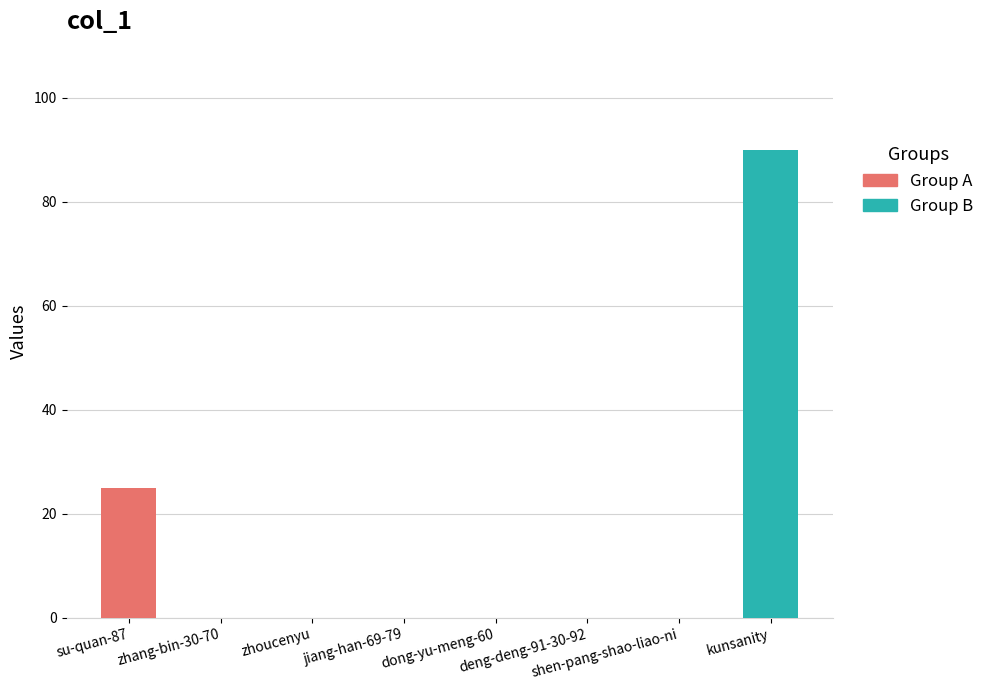

True or false: the data shows 36 at jiang-han-69-79.

False